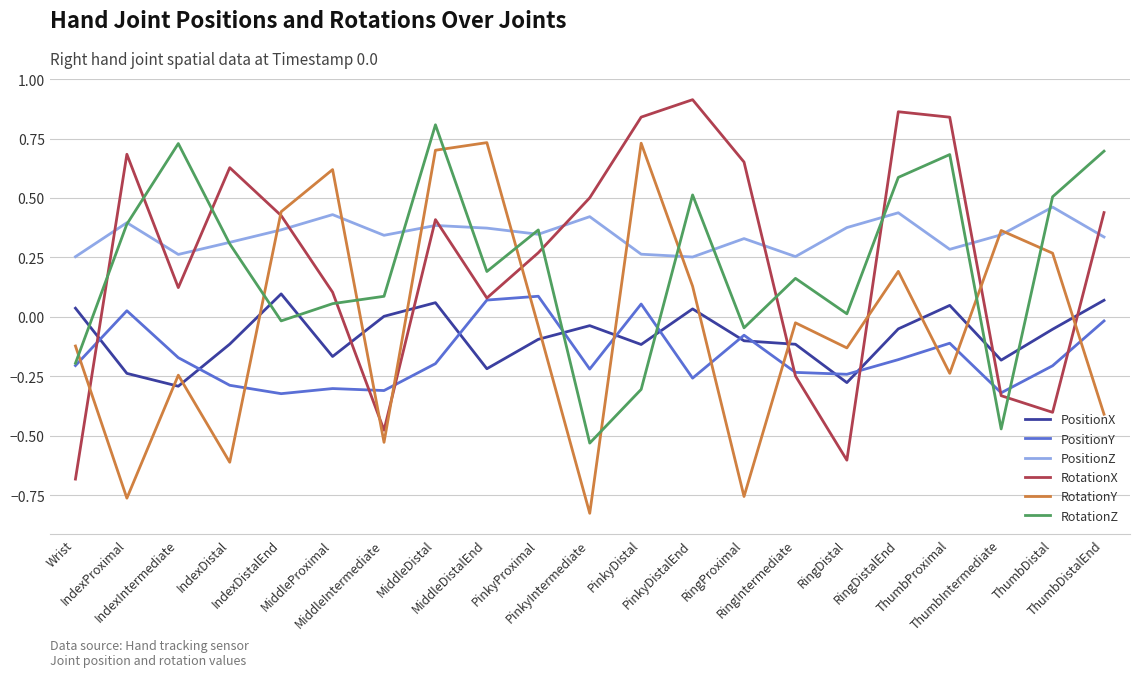

Is it true that RotationY equals -0.1 at RingDistal?

True